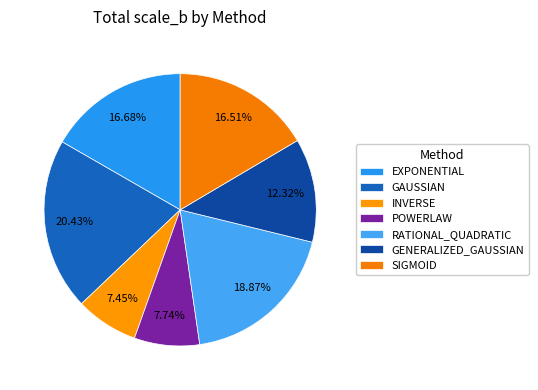

How many slices are in this pie chart?

7